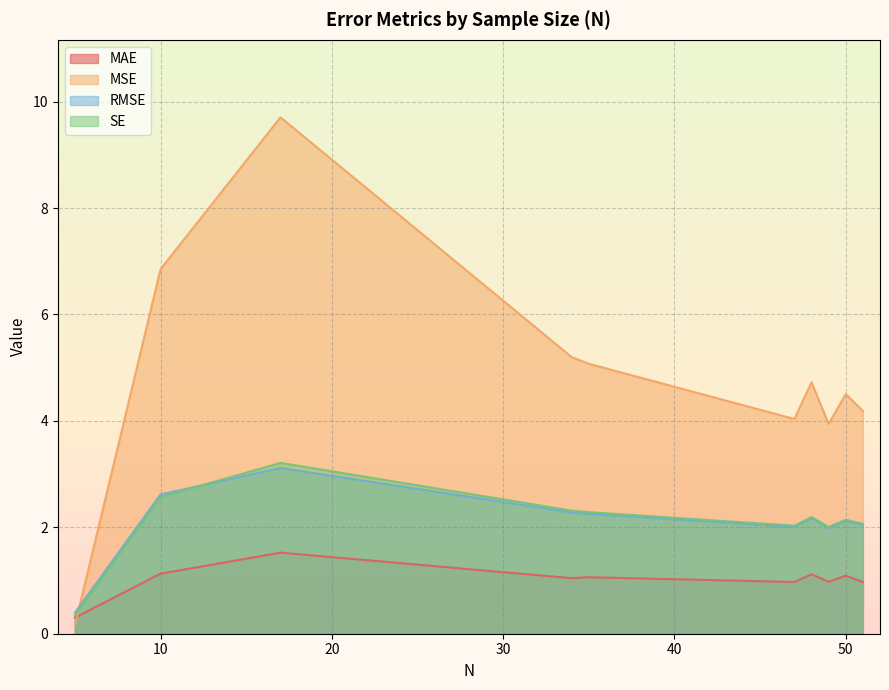

Is it true that MSE equals 11.5 at 10?

False